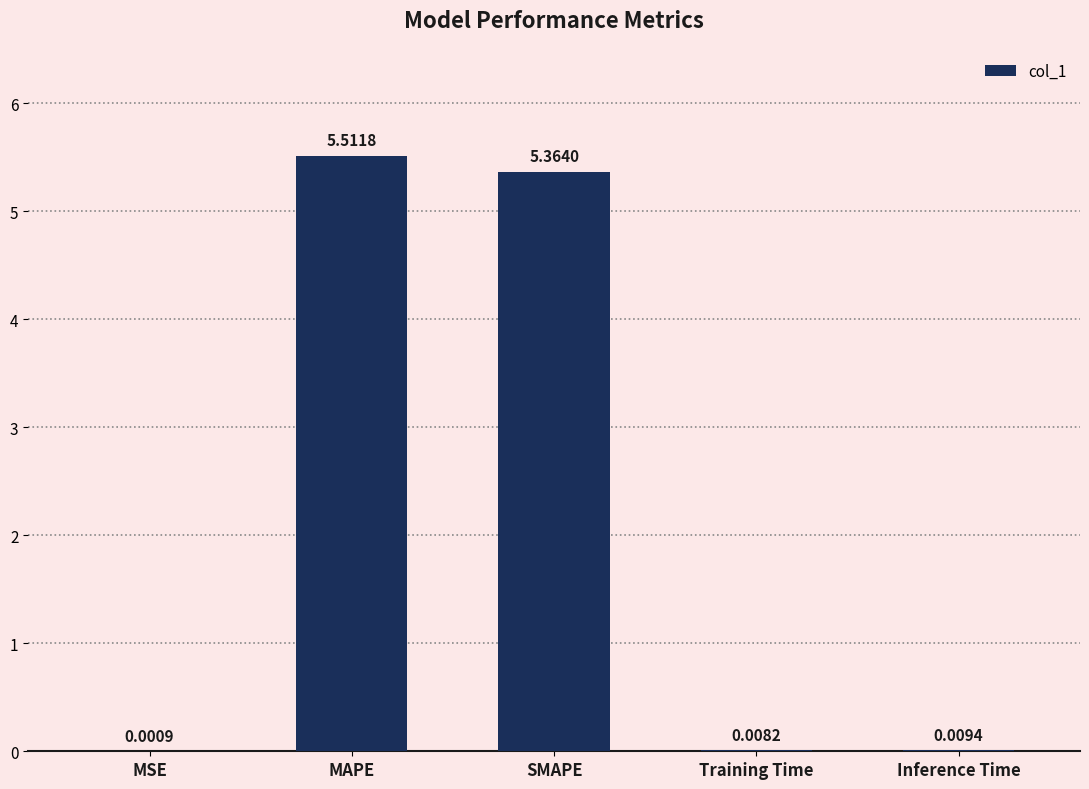

Which has a higher value, Training Time or SMAPE?

SMAPE